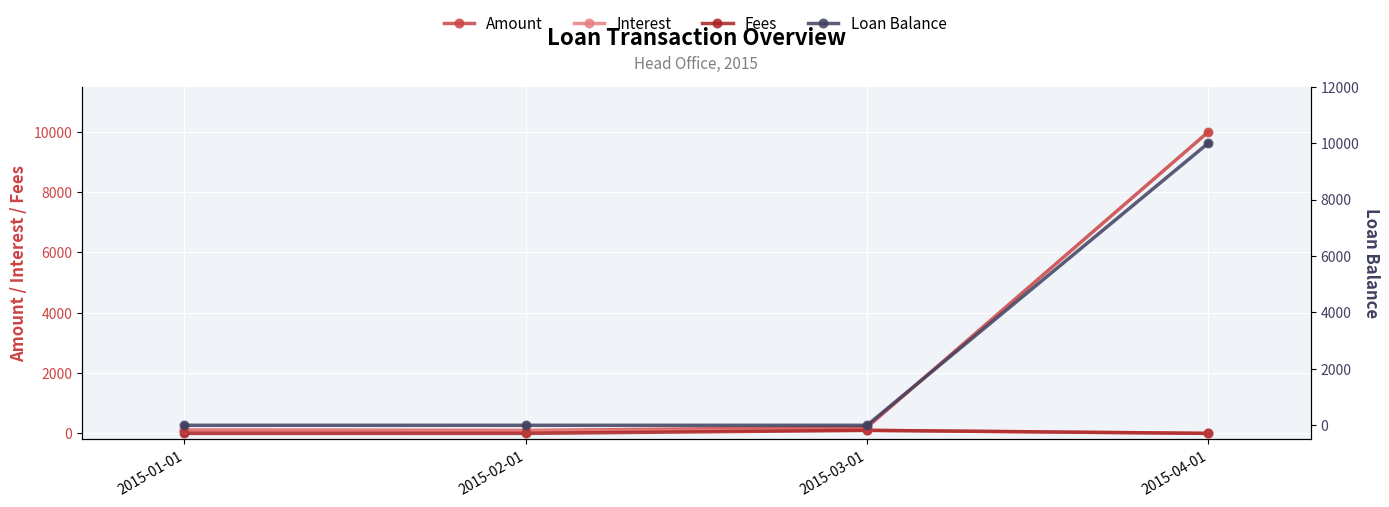

Which series has the widest spread of Y values?

Loan Balance